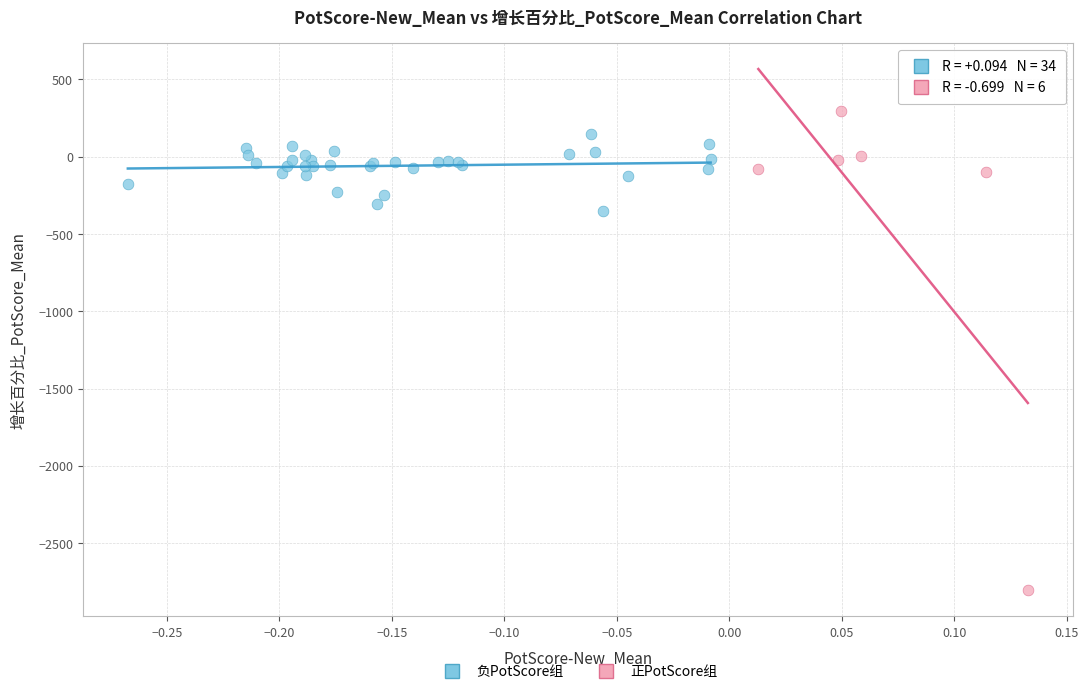

Which series contains the highest Y value?

正PotScore组